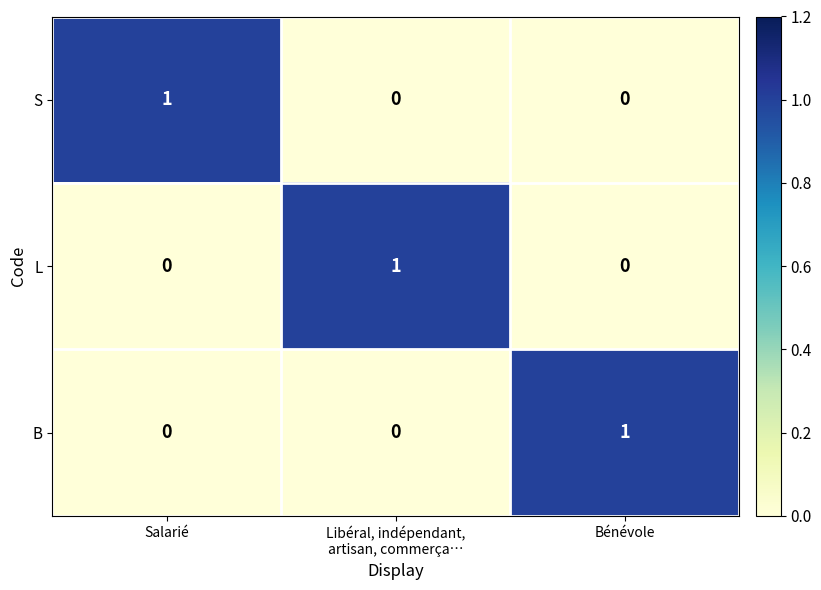

At how many categories does at least one series exceed 0?

3